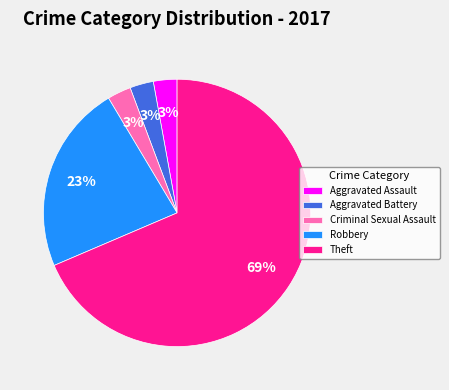

Between Aggravated Battery and Theft, which is larger?

Theft